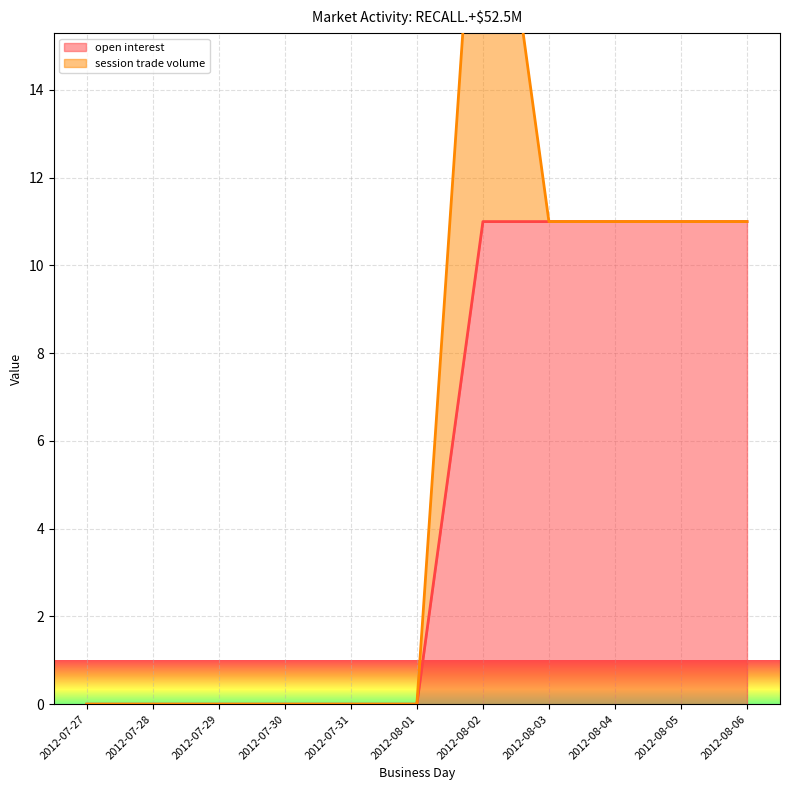

How many values are between 0 and 11?

11